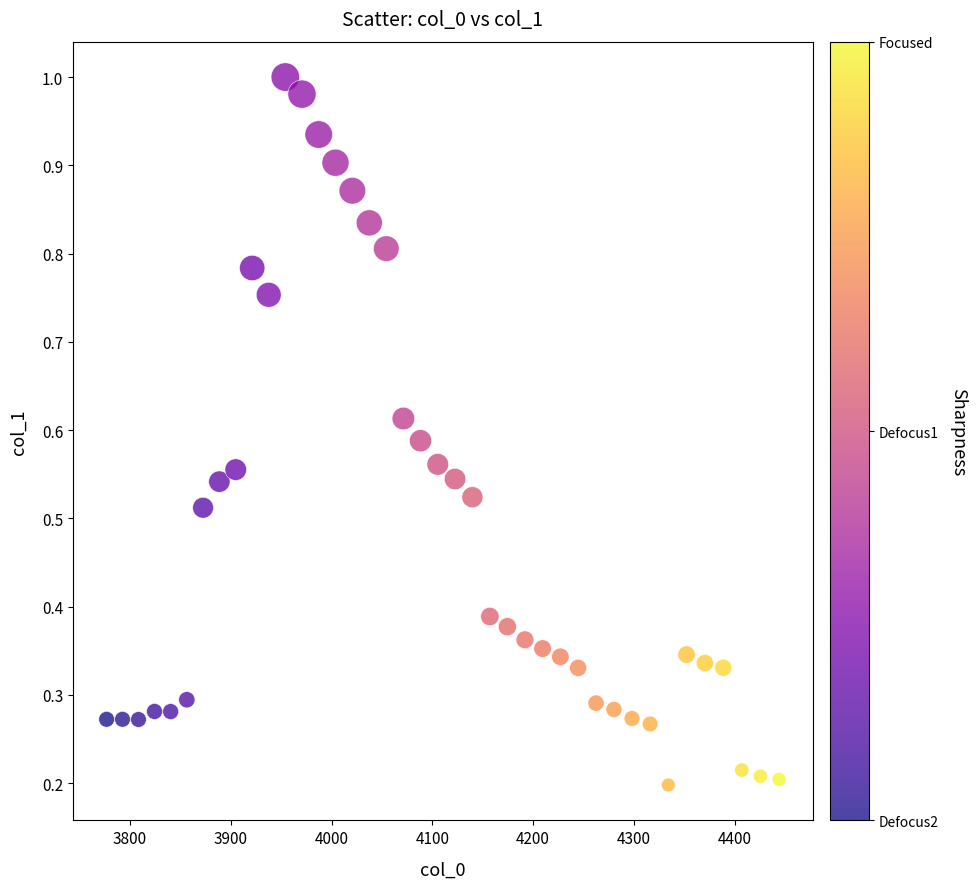

What is the range of X values (max minus min)?

667.4